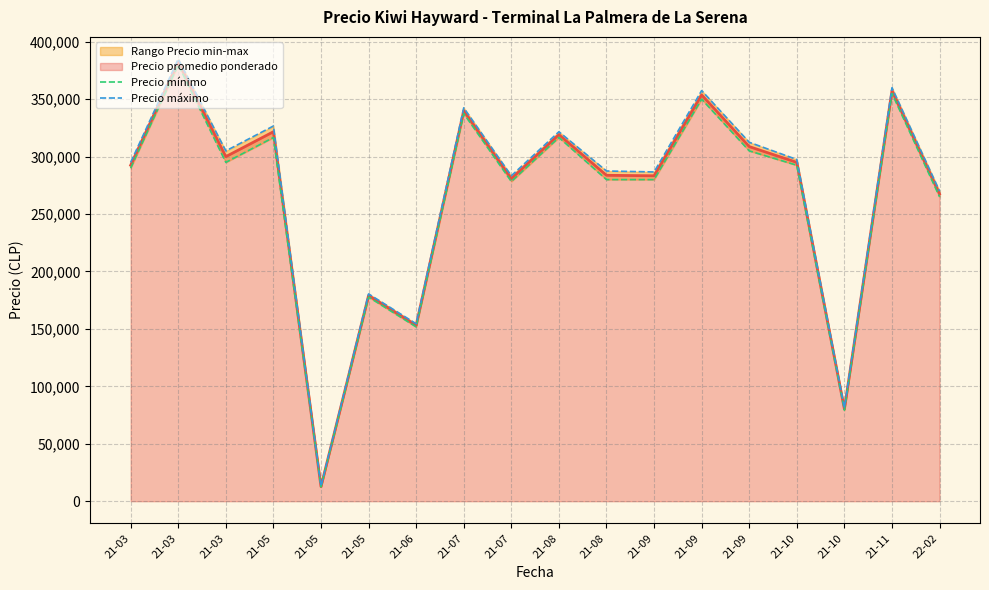

Is it true that Precio máximo equals 105447.8 at 21-09?

False